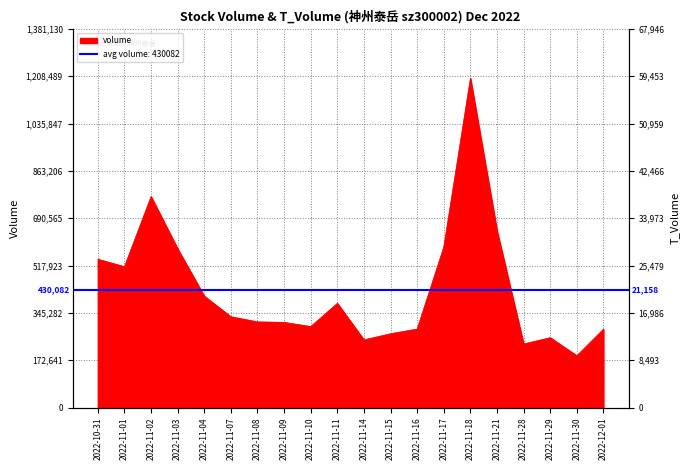

The t_volume series shows 22136 at 2022-11-09. True or false?

False